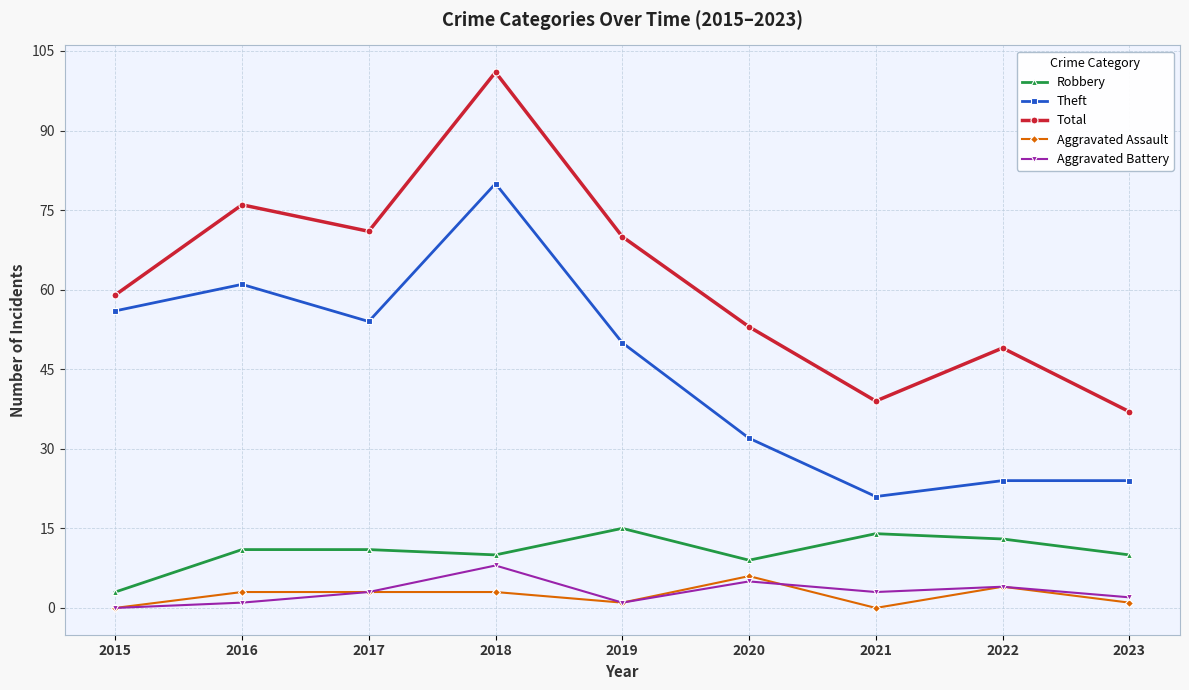

Where is Theft nearest to the value 50?

2019